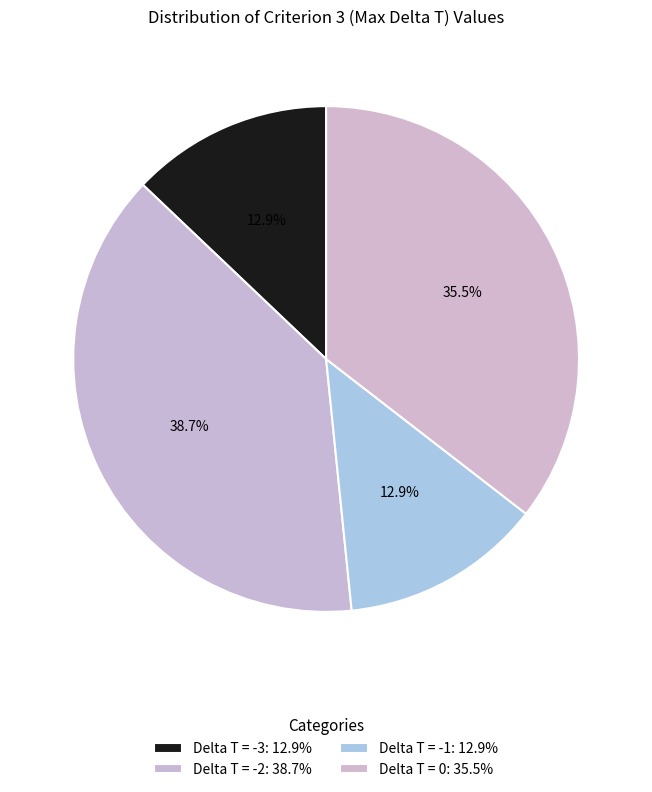

How many segments does this pie chart have?

4